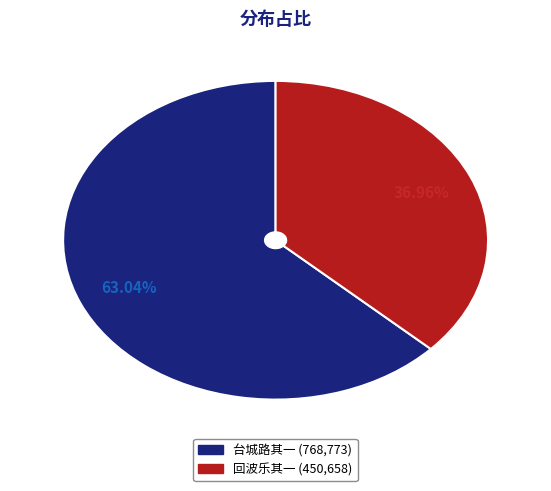

Rank the categories by value from lowest to highest.

回波乐其一 (450,658), 台城路其一 (768,773)